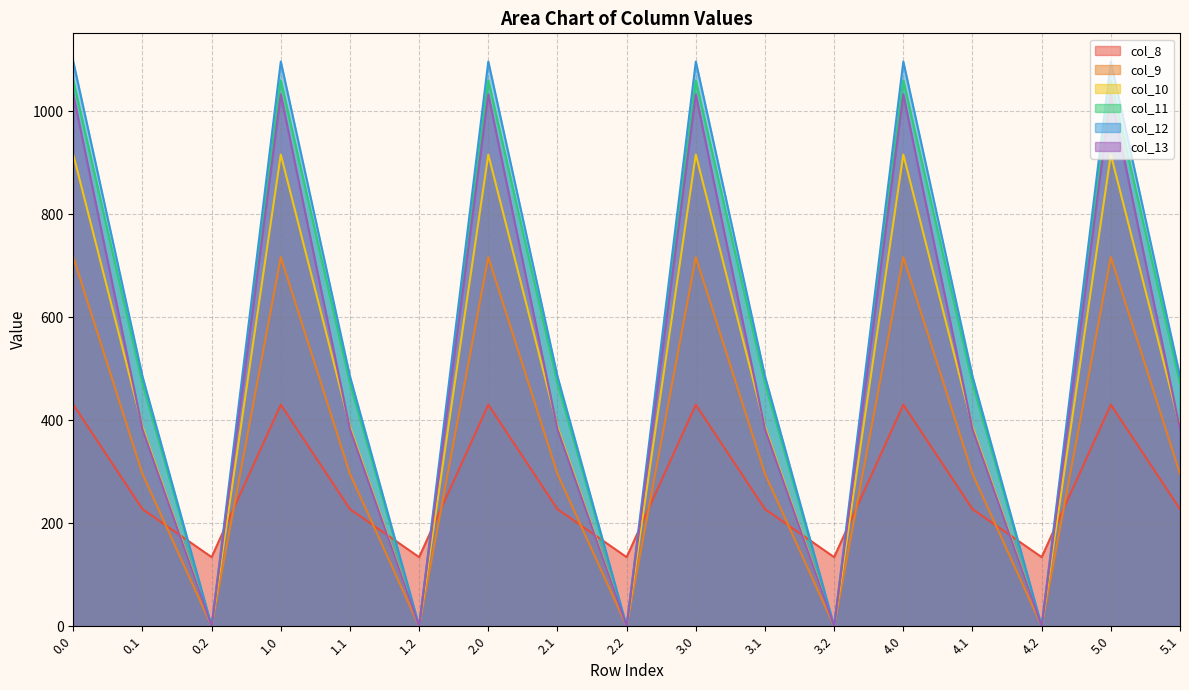

What position from the left is 2.1?

8